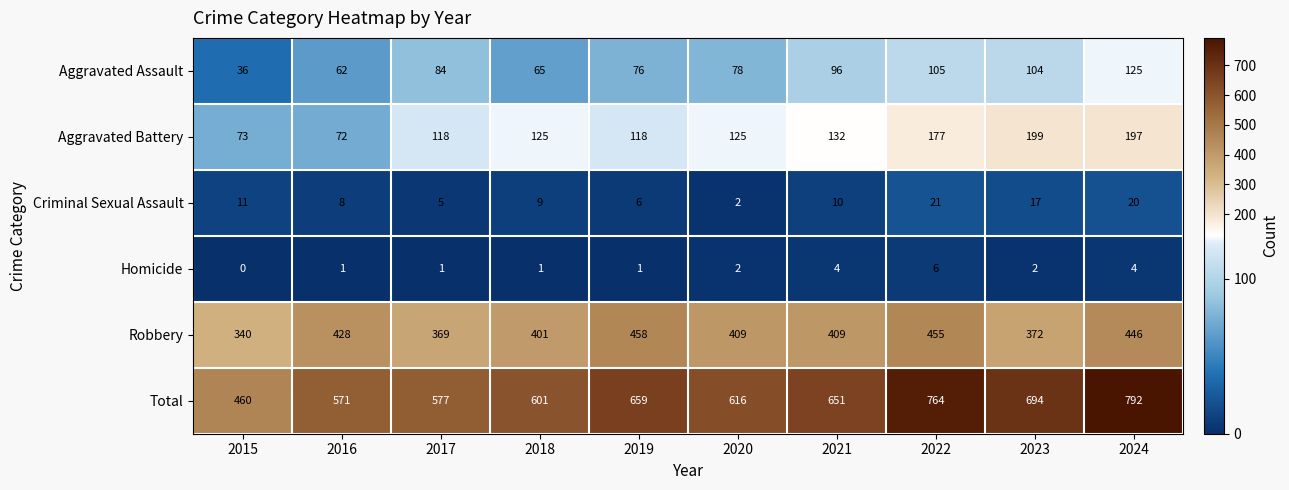

What value does the Aggravated Battery series have at 2017, to the nearest 10?

120